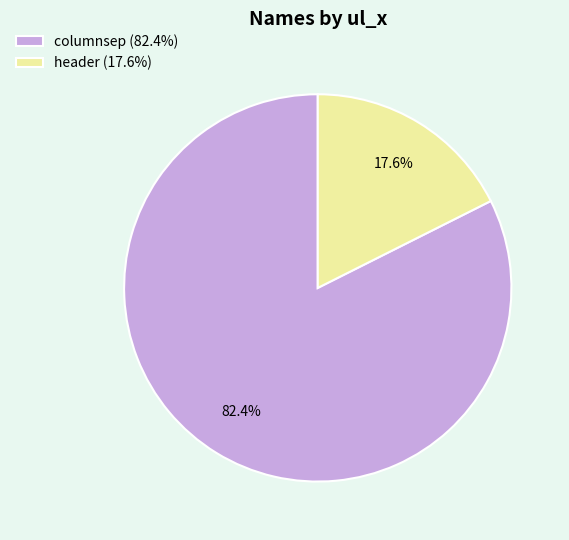

How much of the chart is everything except header?

82.4%